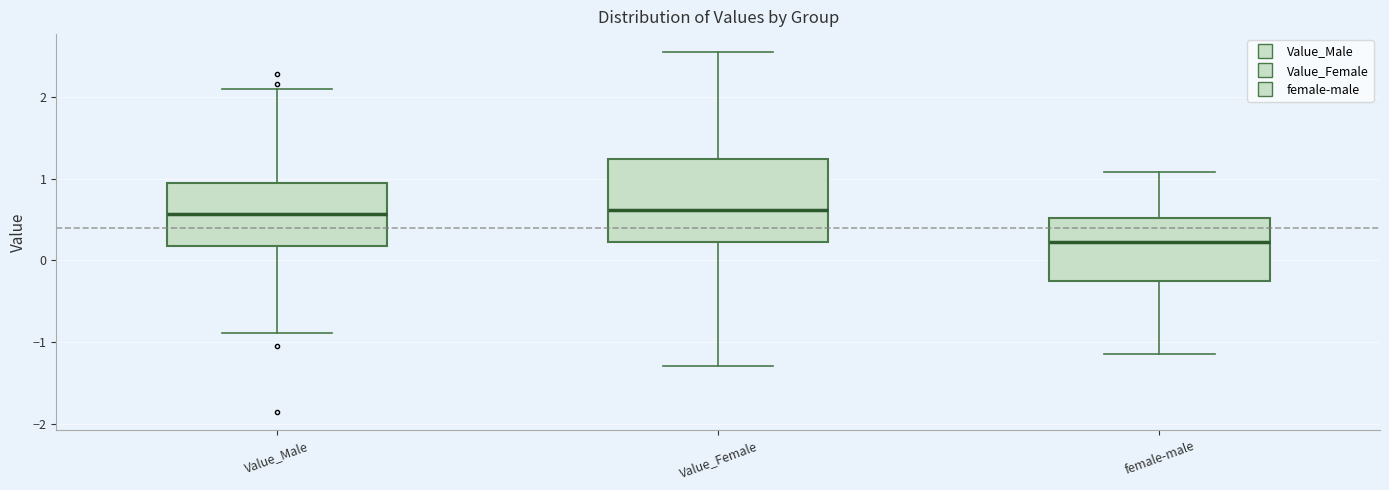

Which box's median line is the lowest?

female-male